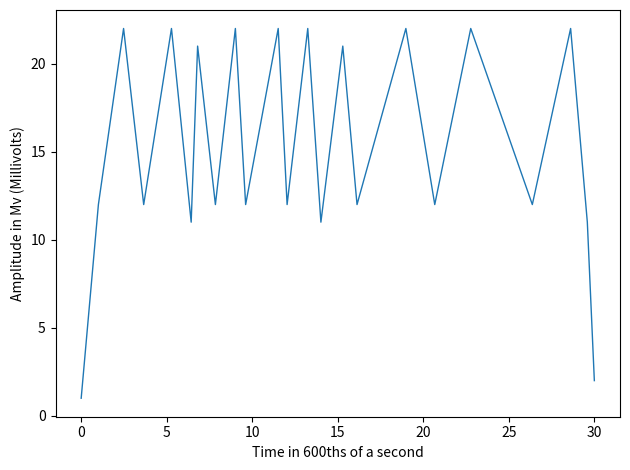

What is the difference between the maximum and minimum values?

21